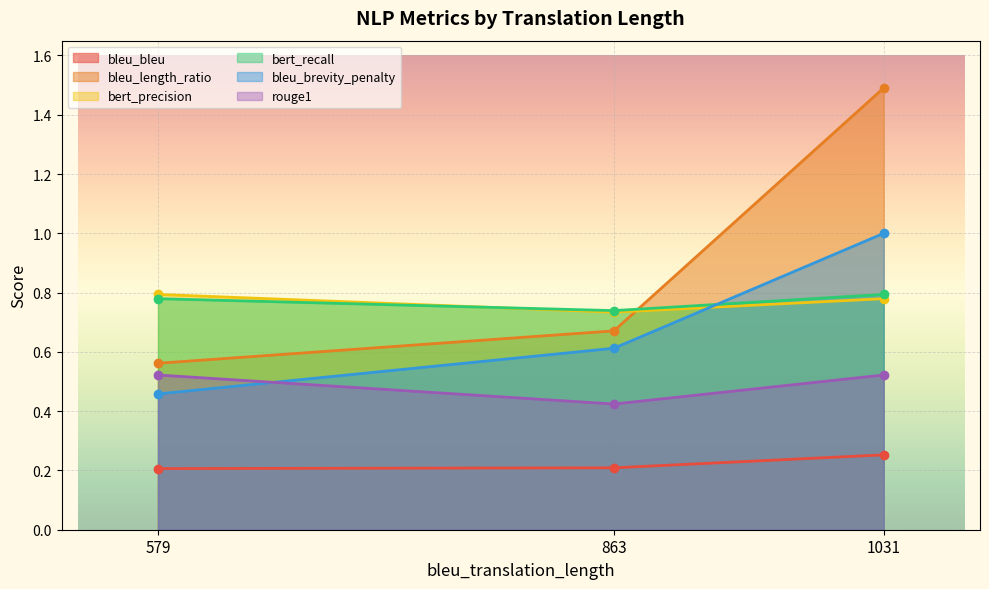

At which label is bert_recall closest to 0?

863